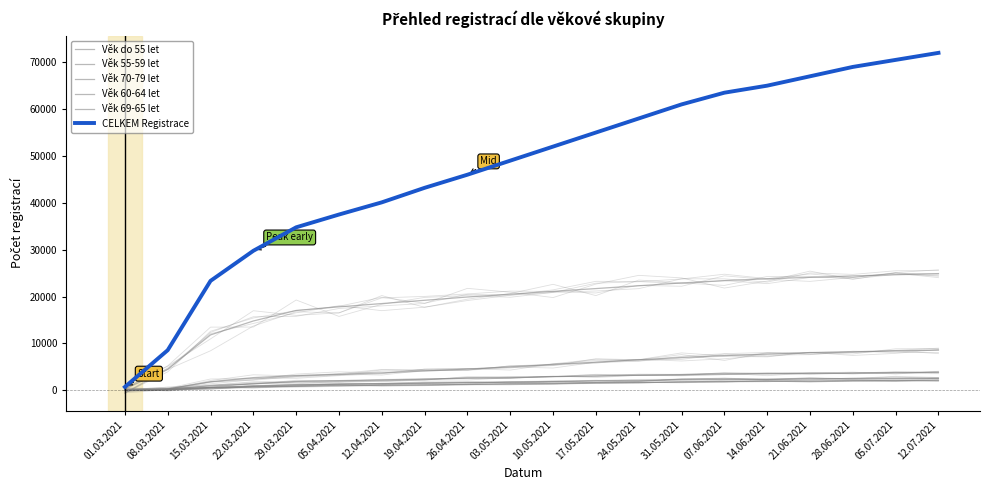

How many data points does each series have?

20